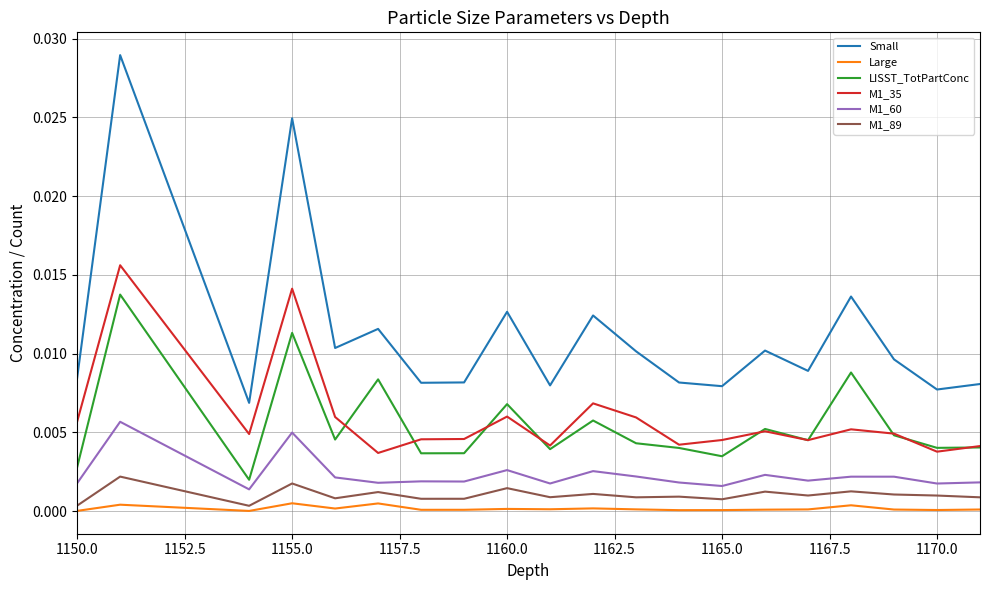

Which series has the largest range (max minus min)?

Small